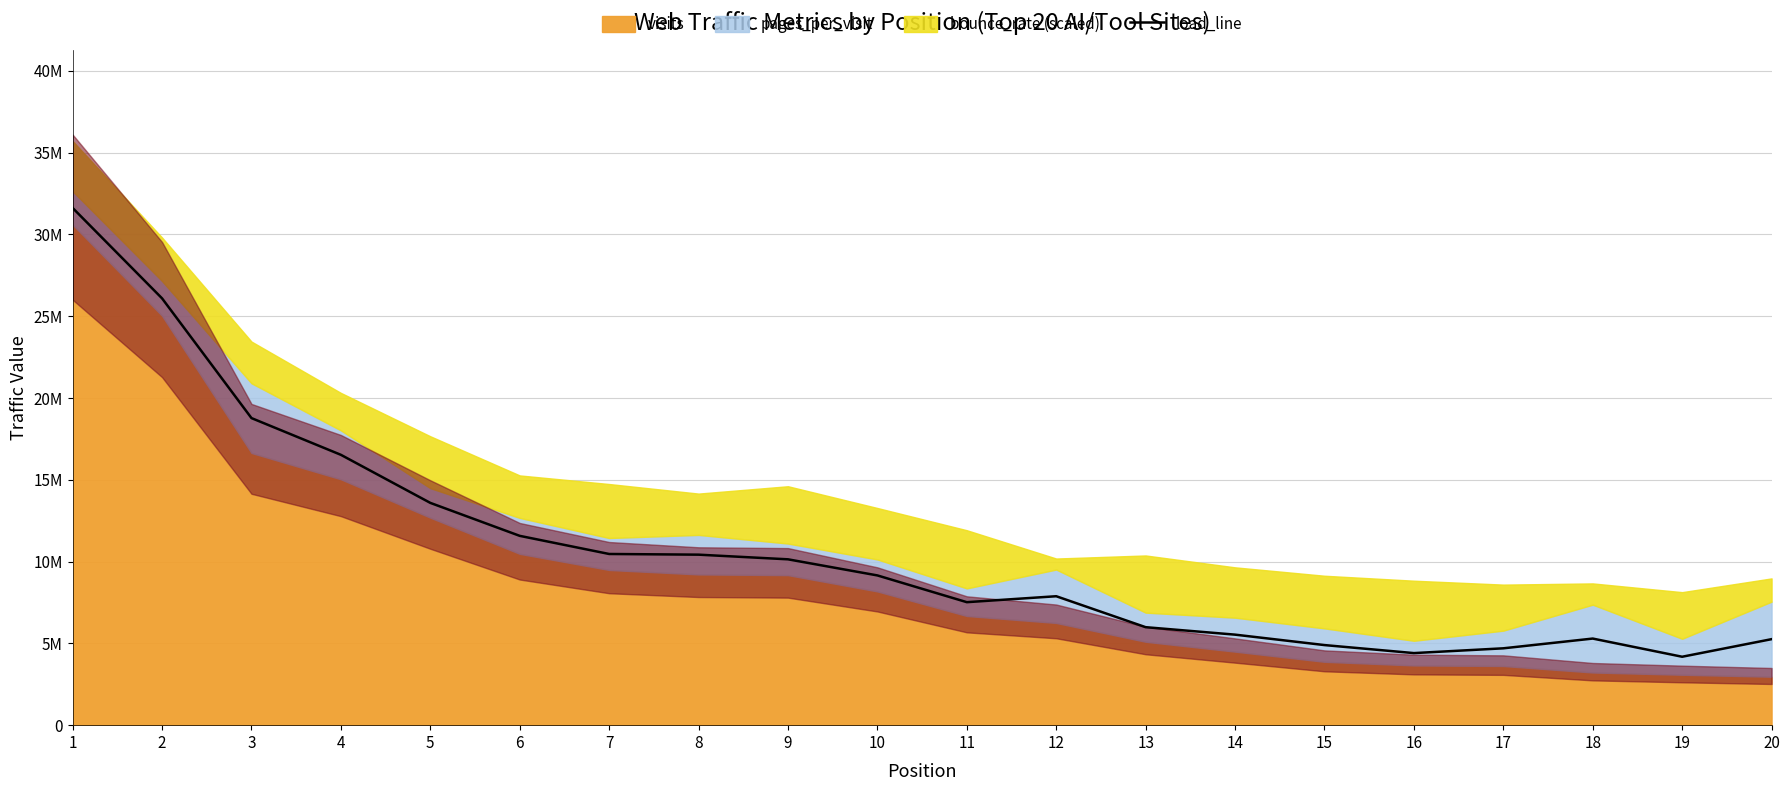

At which category does the chart reach its peak across all series?

1